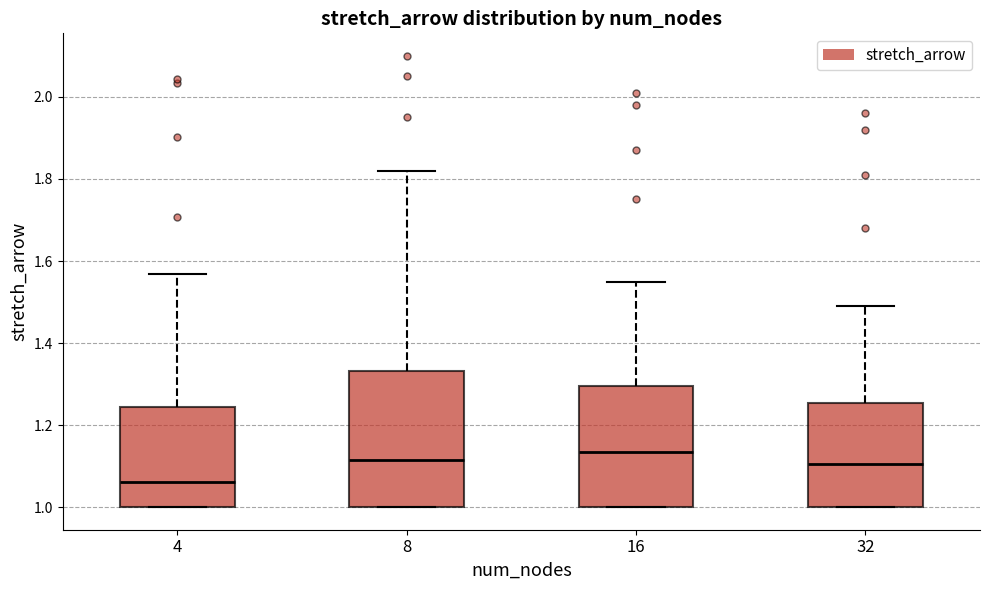

Where is the lower edge of the box at x = 16 on the y-axis? The values are not printed on the chart, so give them approximately, as read against the axis.

1.00